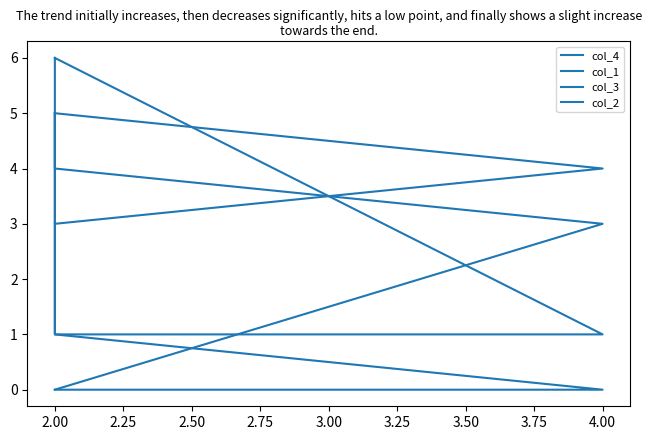

What is the difference between the second highest and second lowest values in the col_4 series?

1